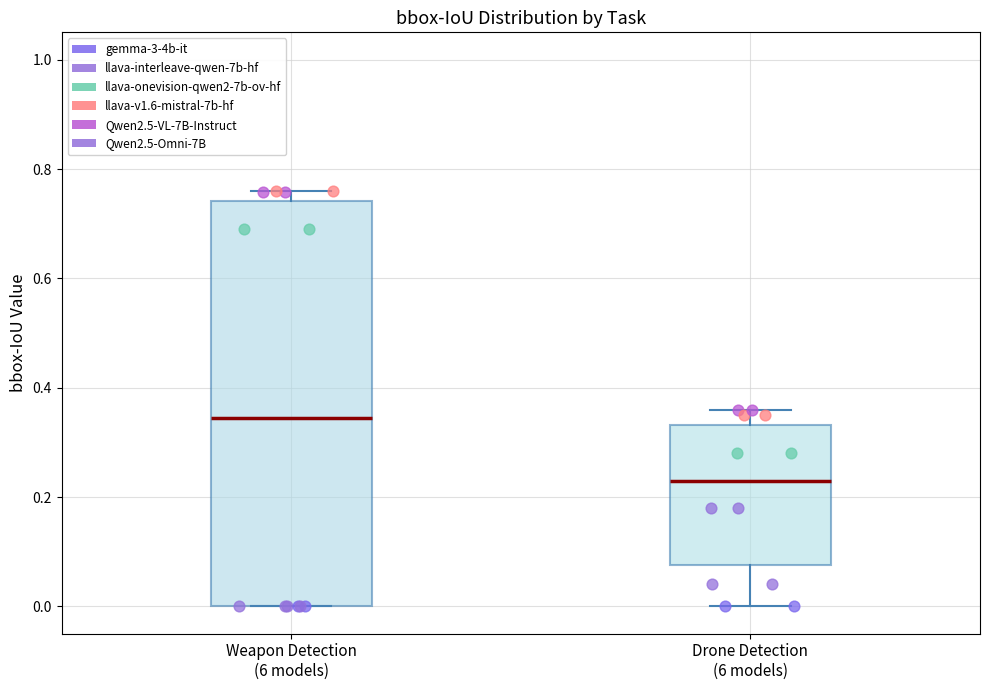

Reading left to right, transcribe this box plot: for each box, give where its median line is, the range the box spans, and where its two whiskers end, as read against the y-axis. The values are not printed on the chart, so give them approximately, as read against the axis.

Weapon Detection (6 models): median 0.34, box 0.00 to 0.74, whiskers 0.00 to 0.76
Drone Detection (6 models): median 0.24, box 0.08 to 0.34, whiskers 0.00 to 0.36